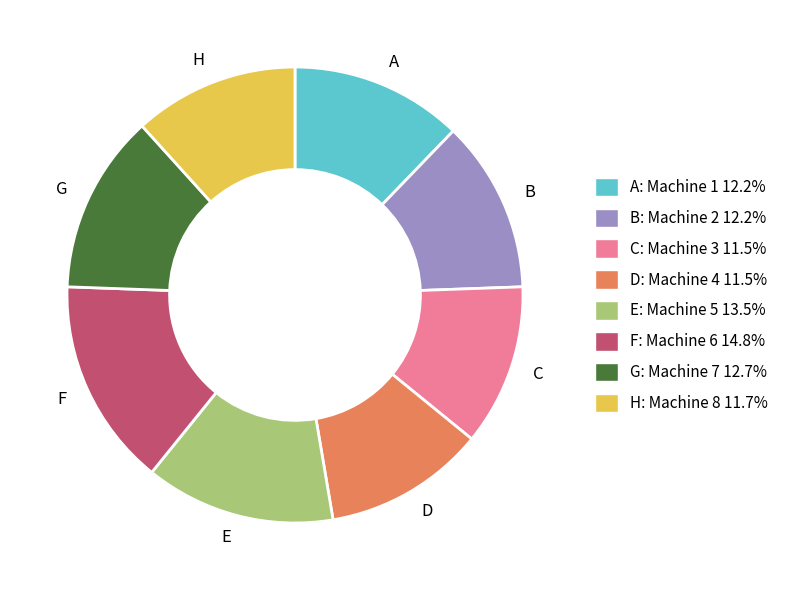

What is the largest slice in the pie chart?

F